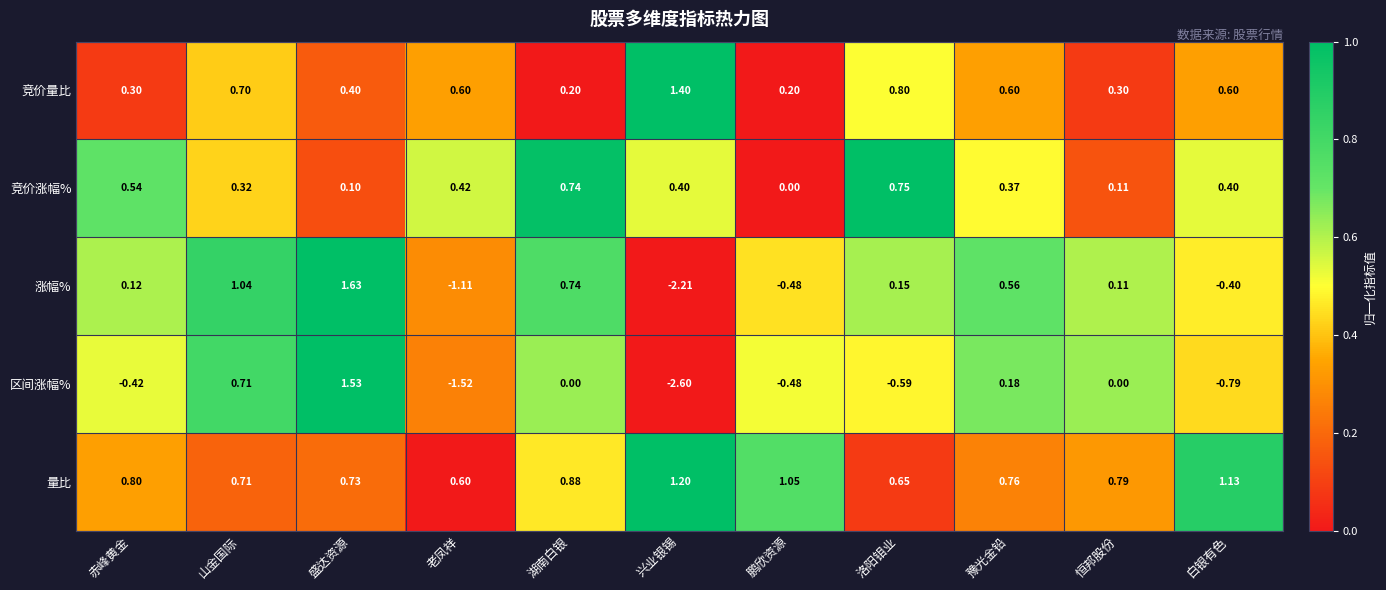

Between 赤峰黄金 and 白银有色, which series saw the biggest shift?

涨幅%